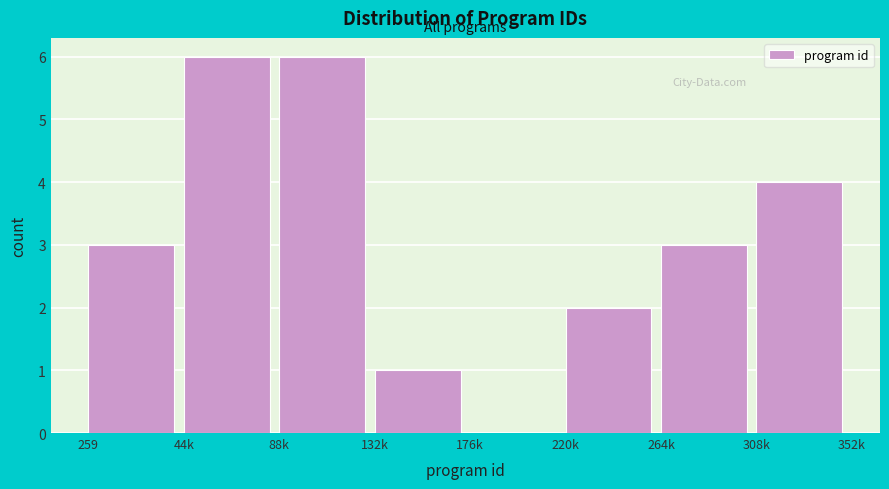

Reading left to right, what are all the values shown in this chart?

259=3	44k=6	88k=6	132k=1	176k=0	220k=2	264k=3	308k=4